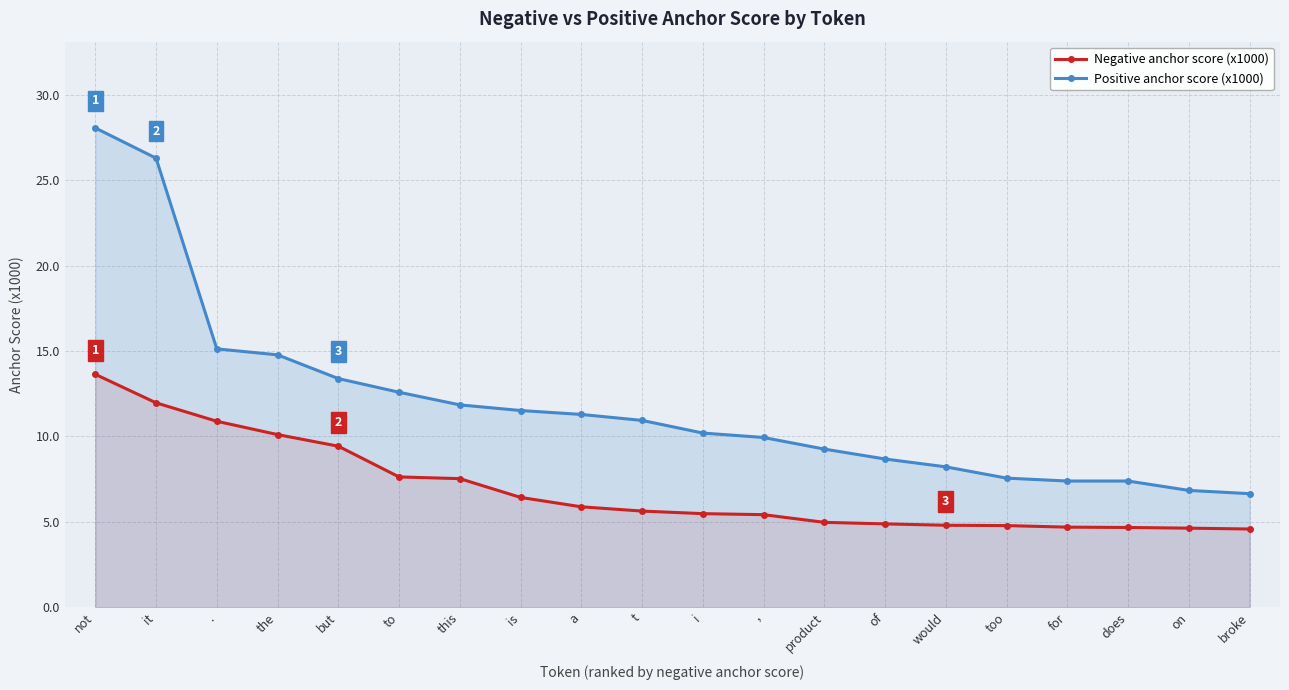

What is the total value across all series at too?

12.3